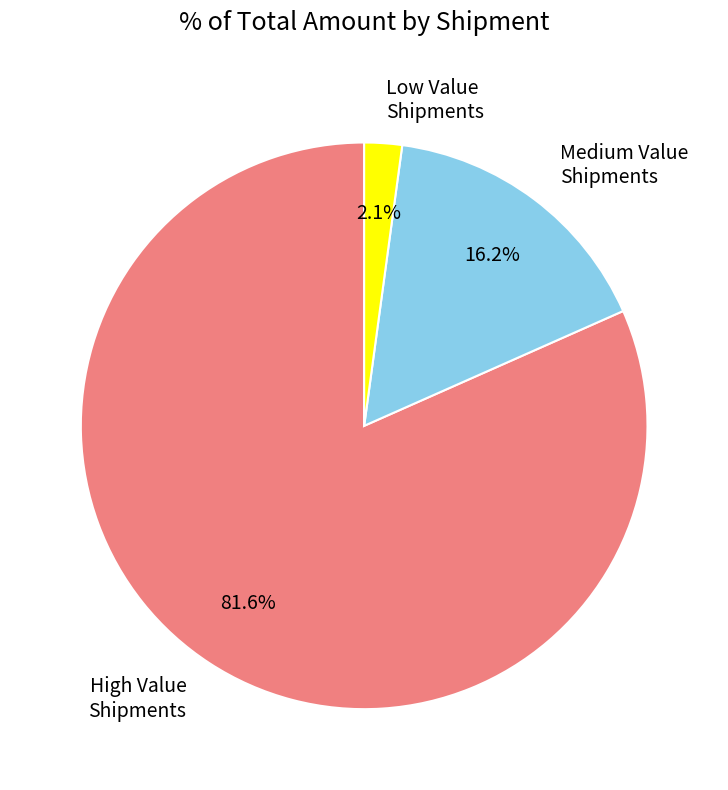

Which has a higher value, High Value Shipments or Low Value Shipments?

High Value Shipments